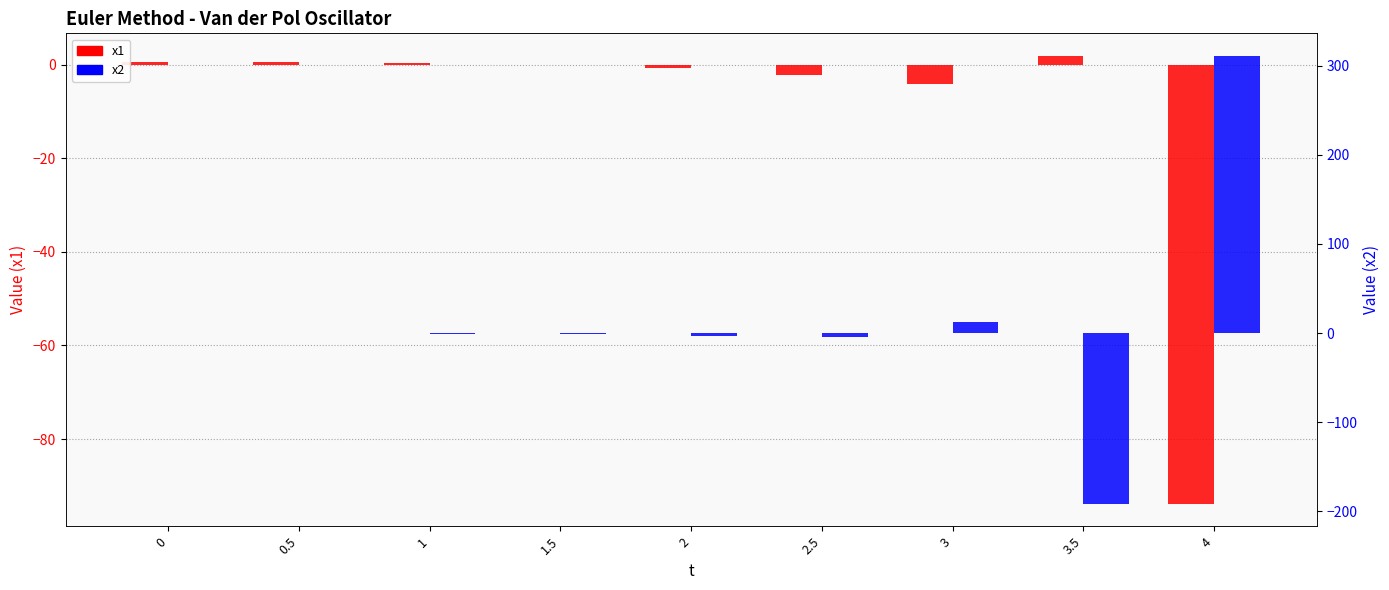

What is the lowest value of the x2 series?

-191.5